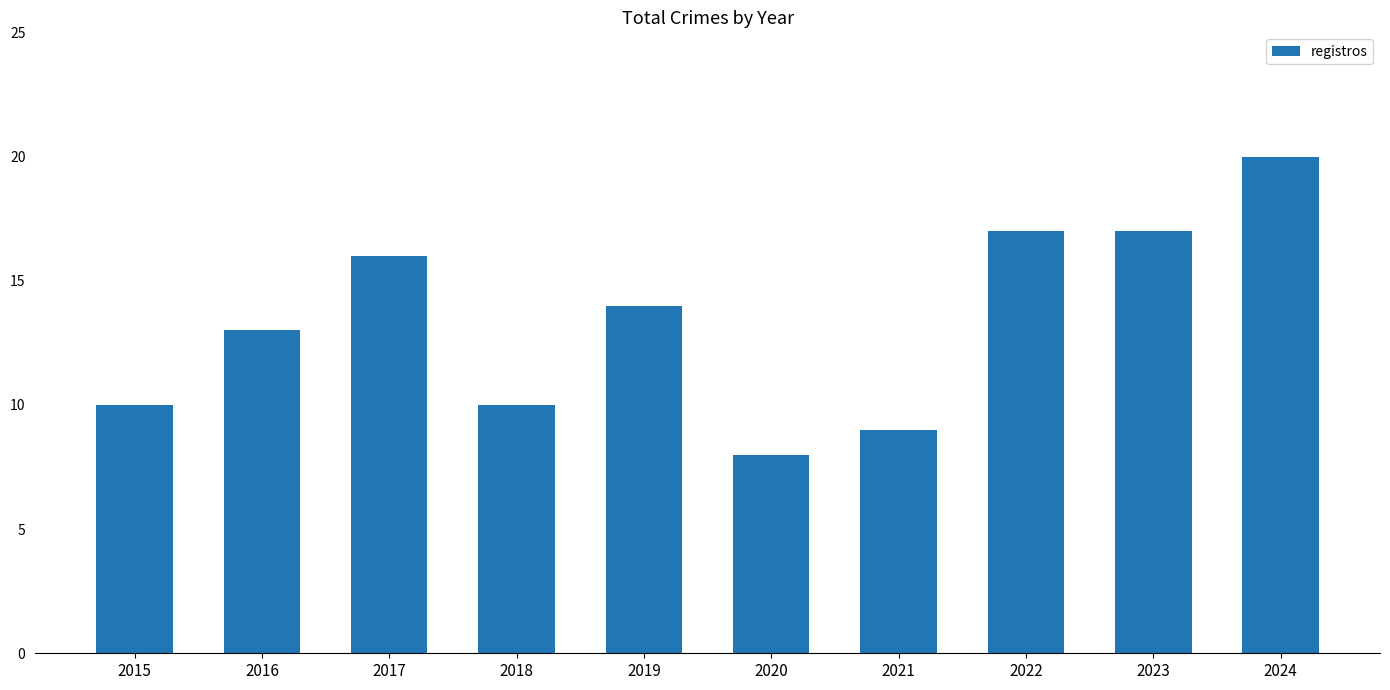

Which label corresponds to the largest value in the chart?

2024